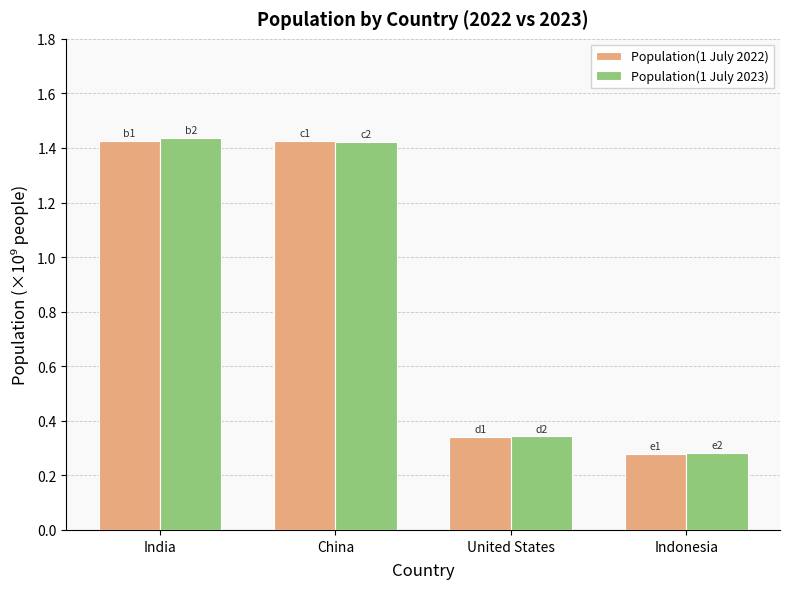

What is the total value across all series at Indonesia?

0.6